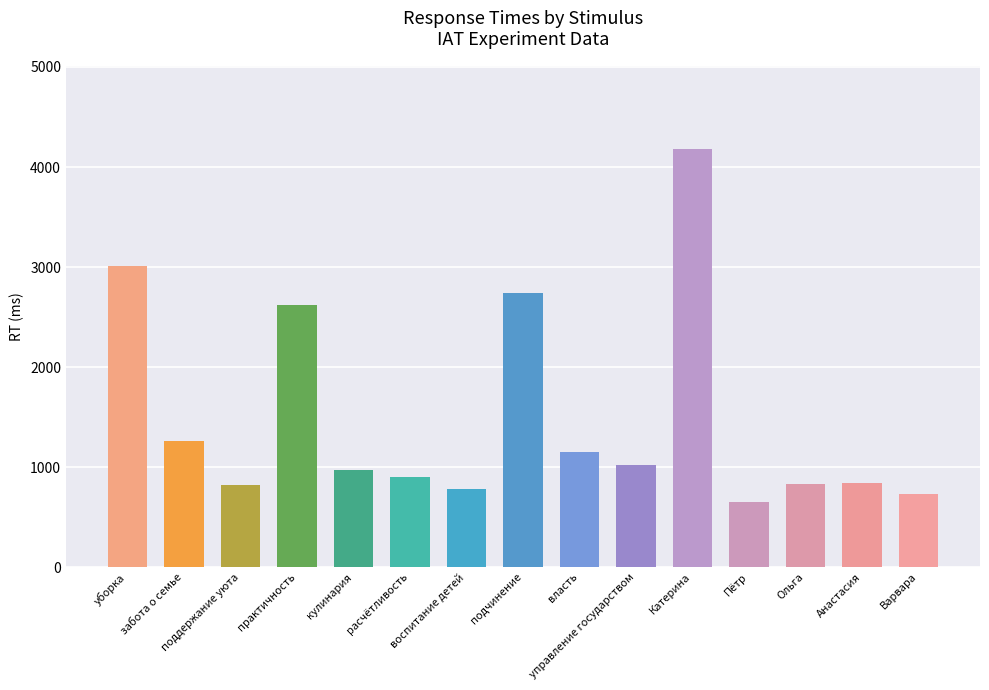

What is the change in value from уборка to практичность?

-390